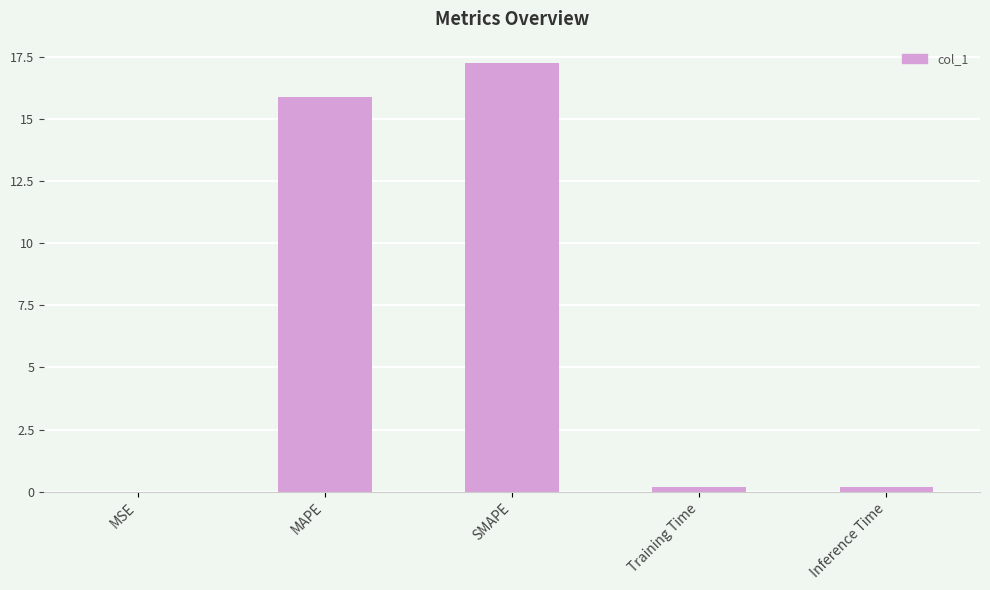

Which has a higher value, MAPE or Inference Time?

MAPE